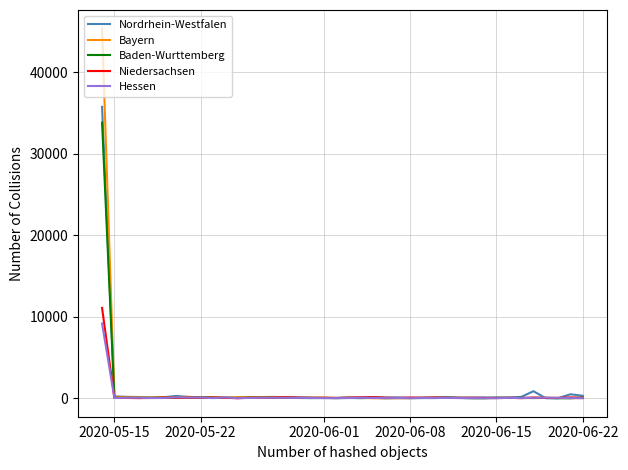

What is the difference between the maximum and minimum values in the Bayern series?

45352